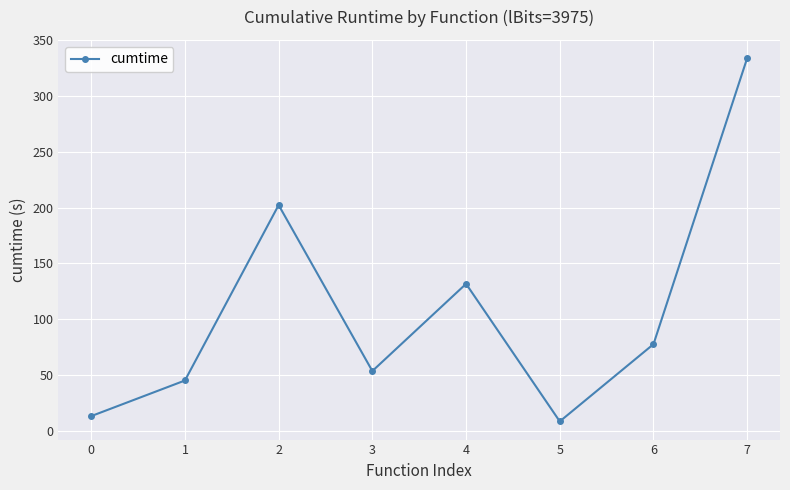

At which category does the data reach its first local valley?

3